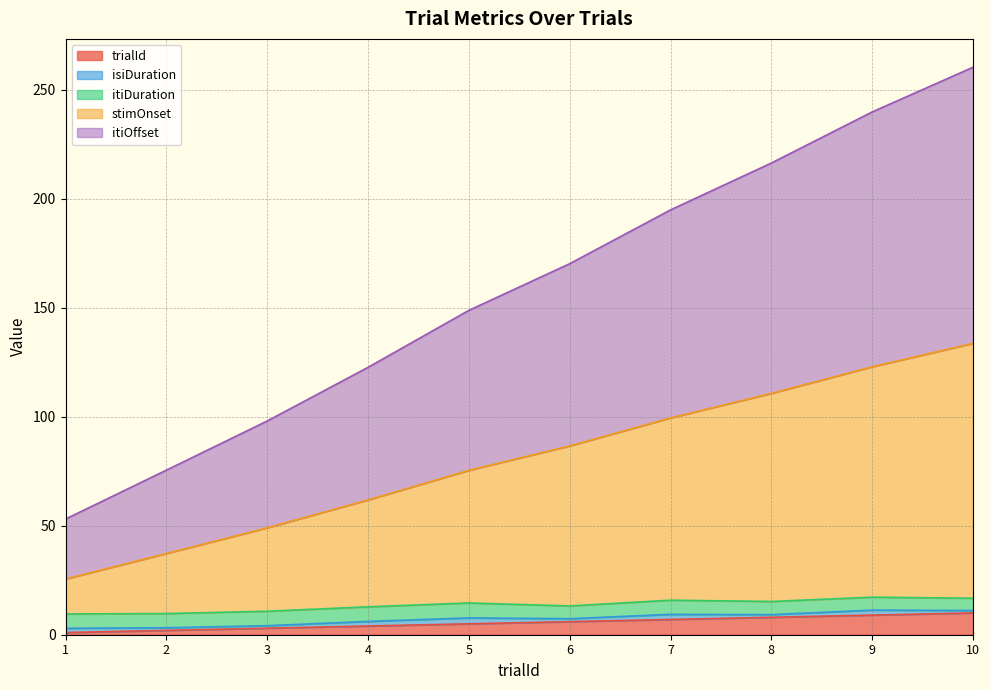

What is the average value of the trialId series?

5.5